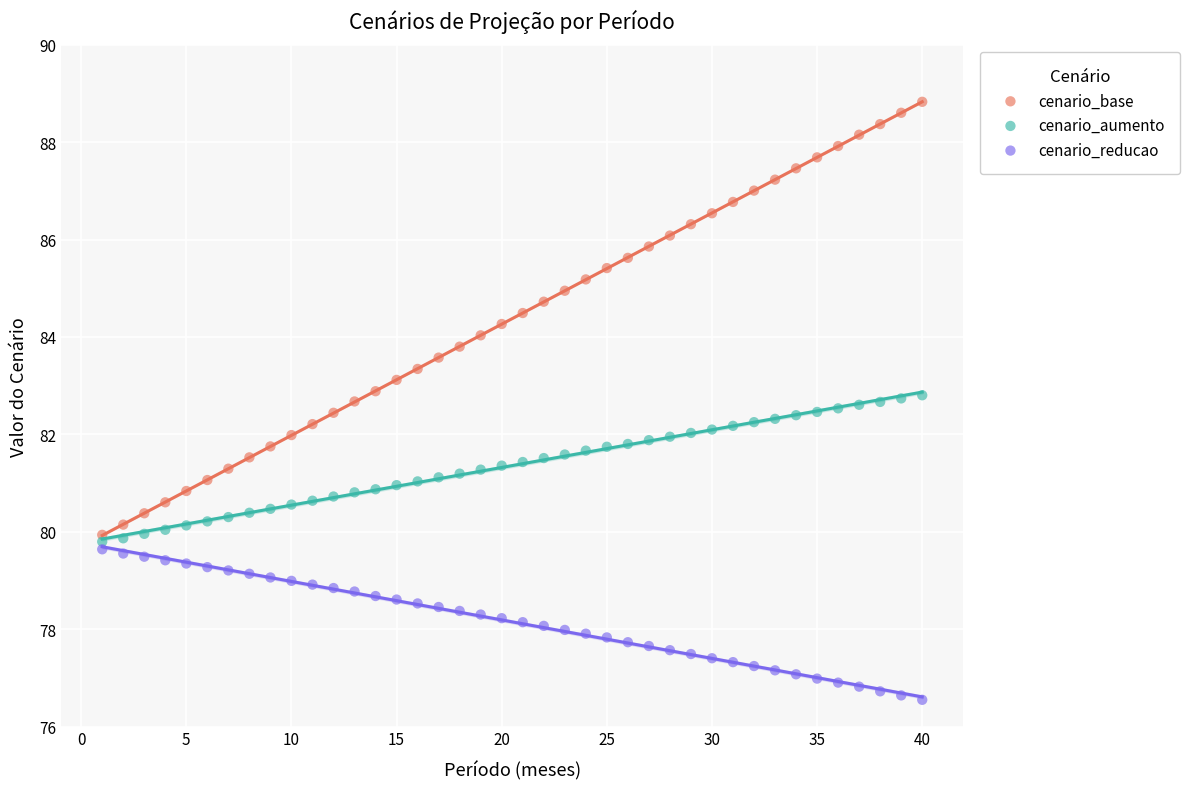

Which series reaches the maximum Y coordinate?

cenario_base